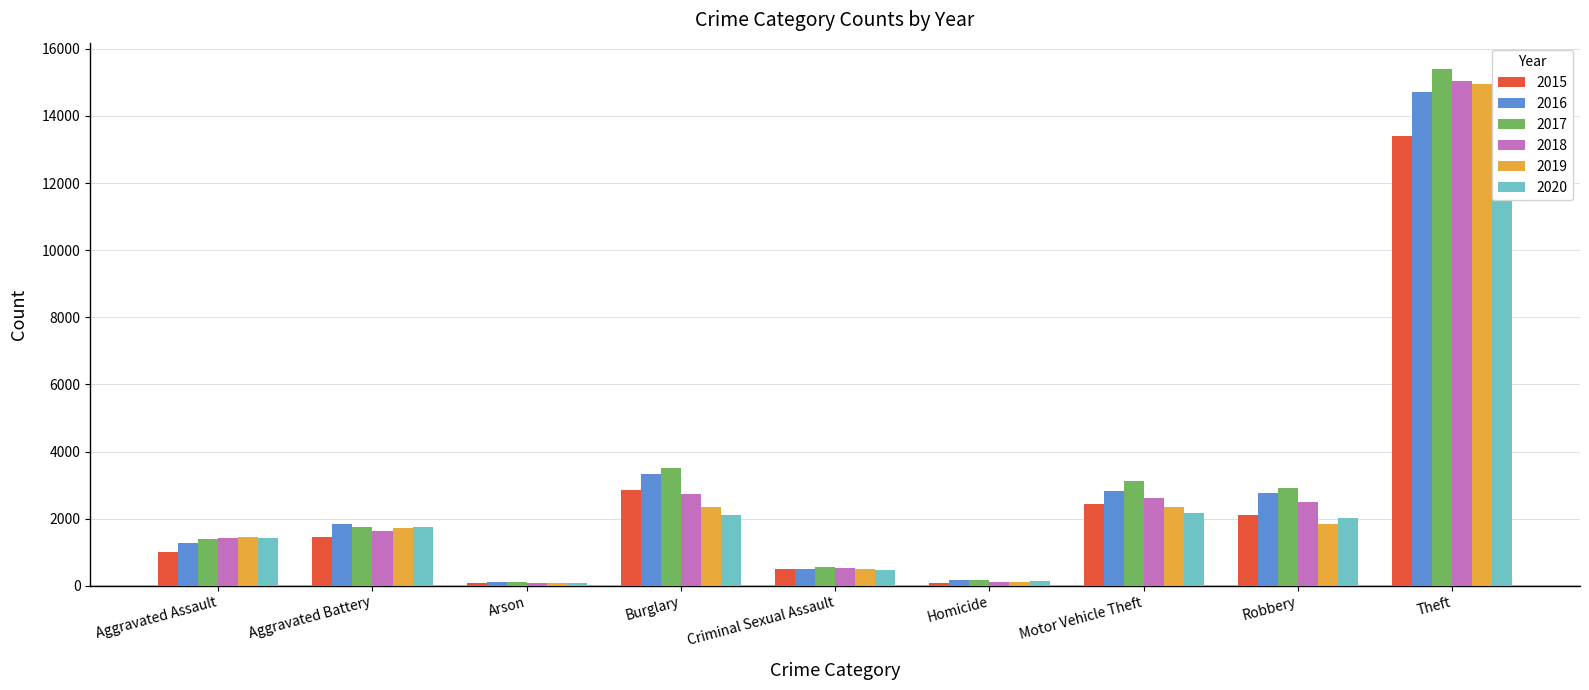

Is the value of 2015 at Arson greater than the value of 2018 at Robbery?

No